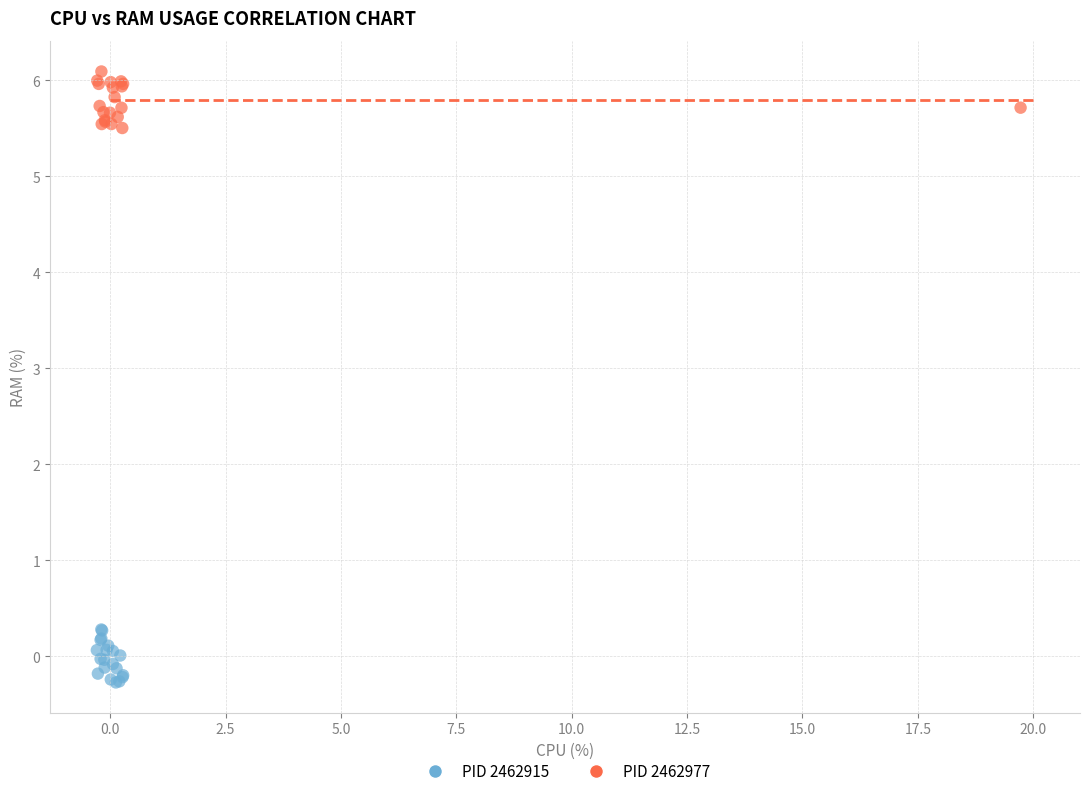

Which series contains the lowest Y value?

PID 2462915